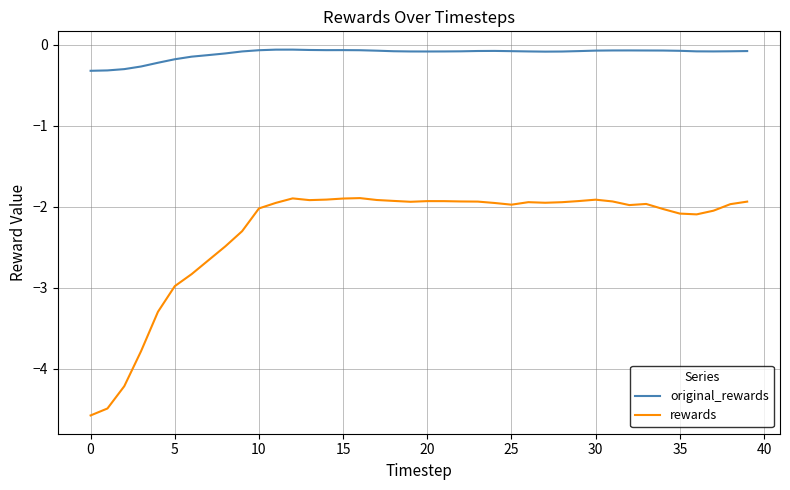

List the series in order of their overall mean, lowest first.

rewards, original_rewards